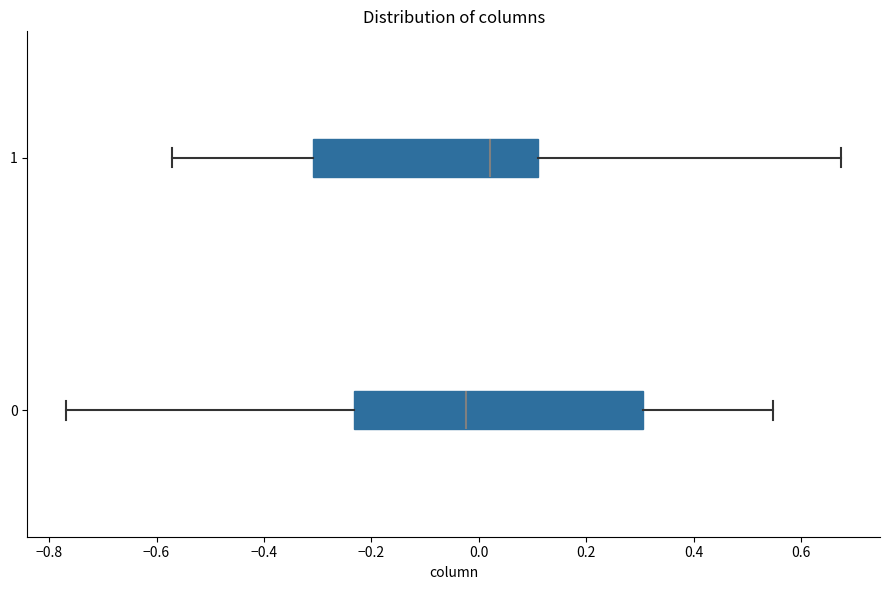

Where is the right edge of the box at y = 0 on the x-axis? The values are not printed on the chart, so give them approximately, as read against the axis.

0.30